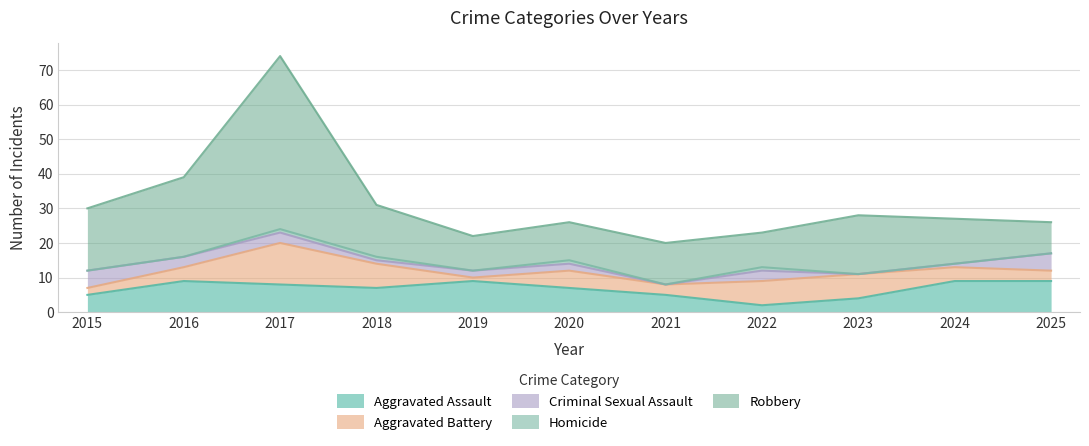

True or false: Aggravated Assault has a value of 4 at 2016.

False